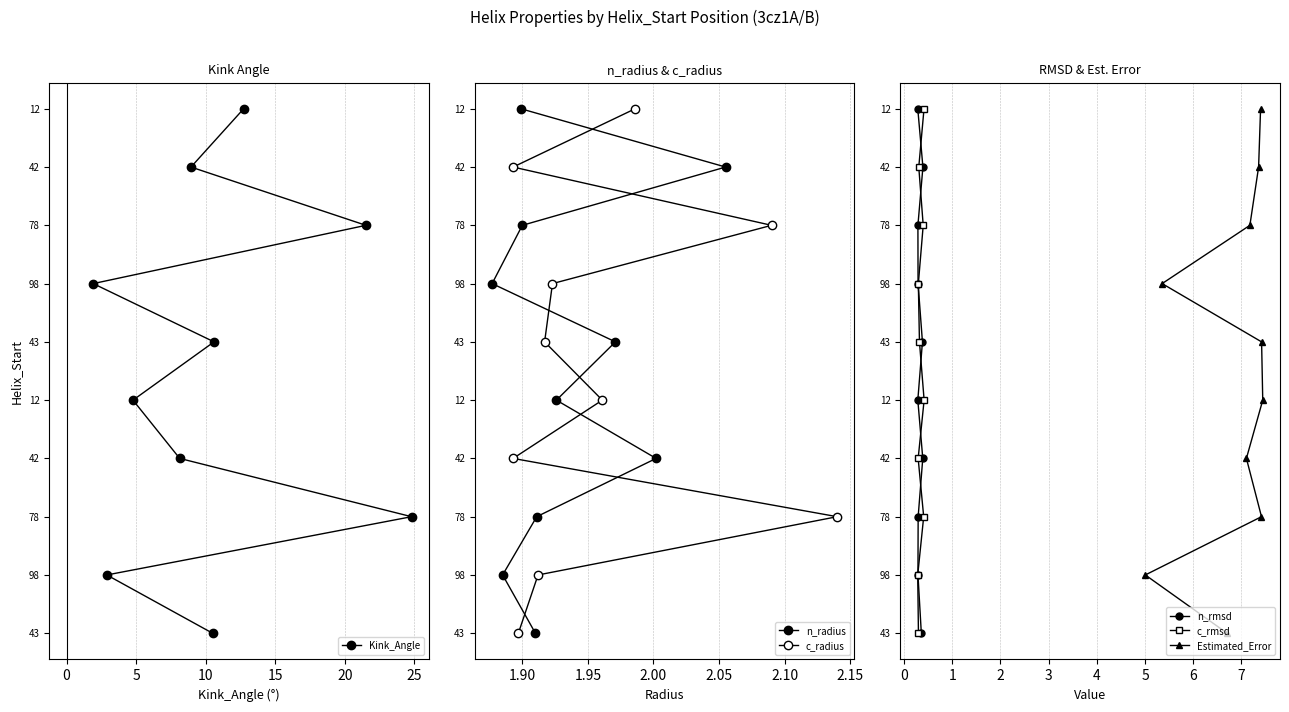

How many positive values does the n_rmsd series have?

9